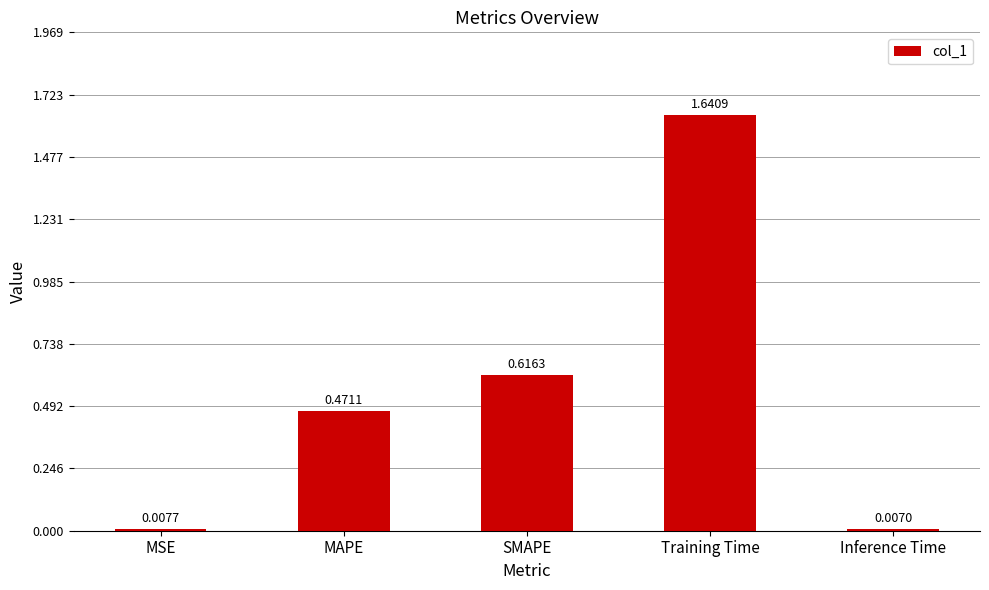

List the labels in order of value, smallest first.

Inference Time, MSE, MAPE, SMAPE, Training Time